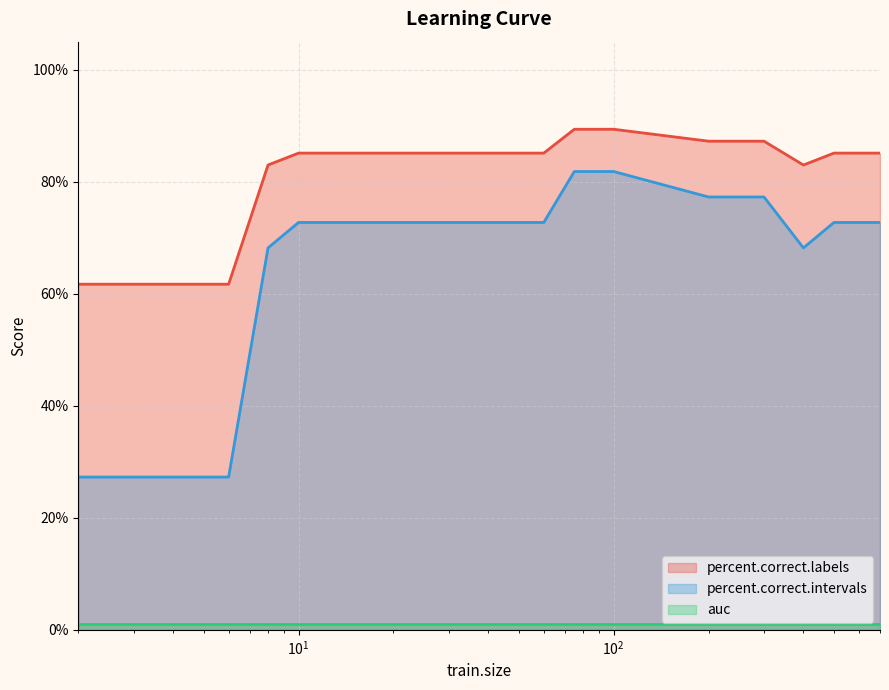

What is the difference between the maximum and minimum values in the percent.correct.labels series?

27.7